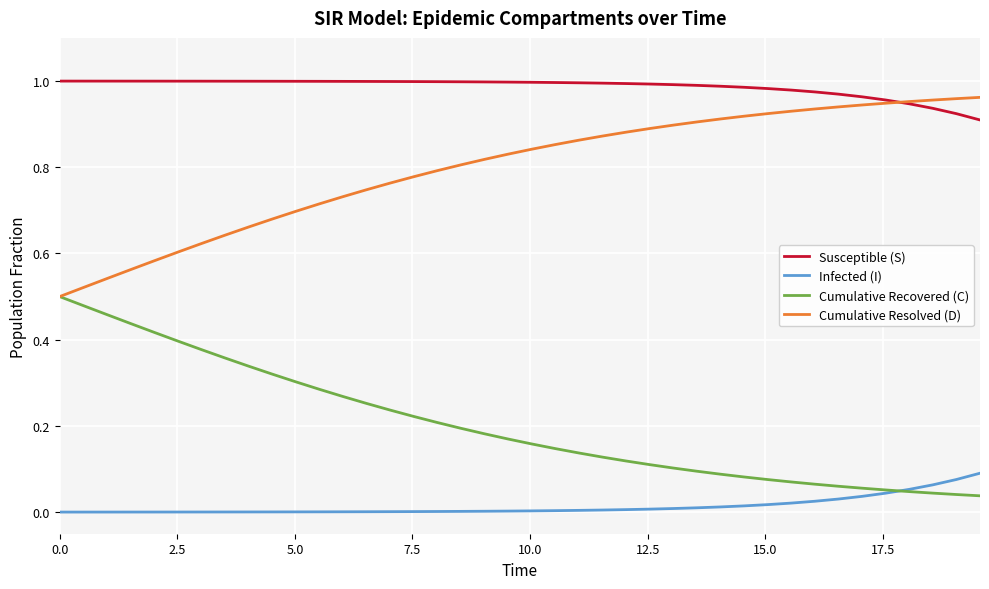

True or false: Infected (I) and Cumulative Resolved (D) cross at least once.

False